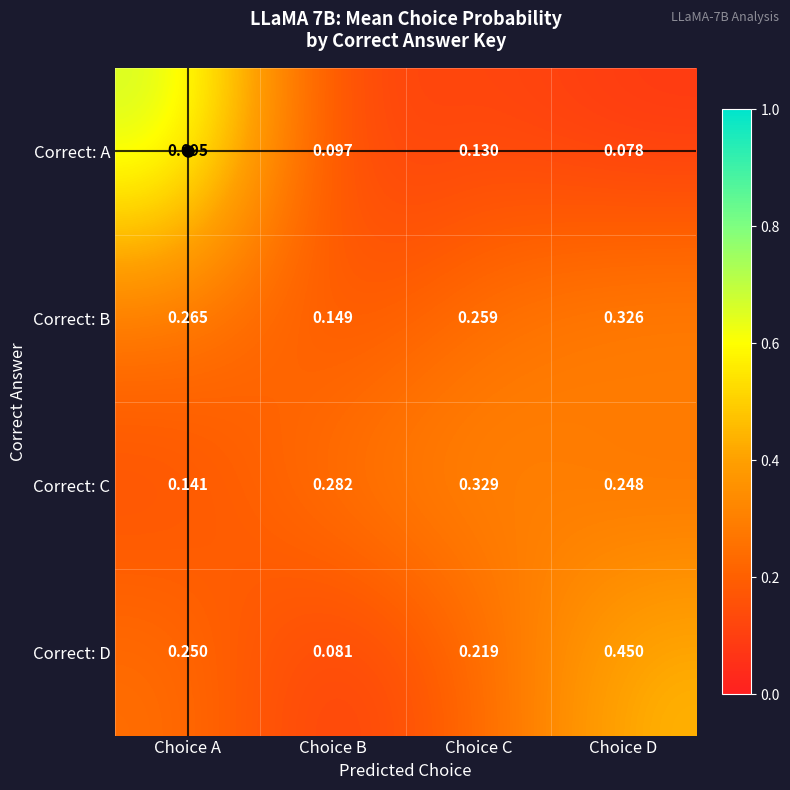

At which category is the sum across all series the highest?

Choice A